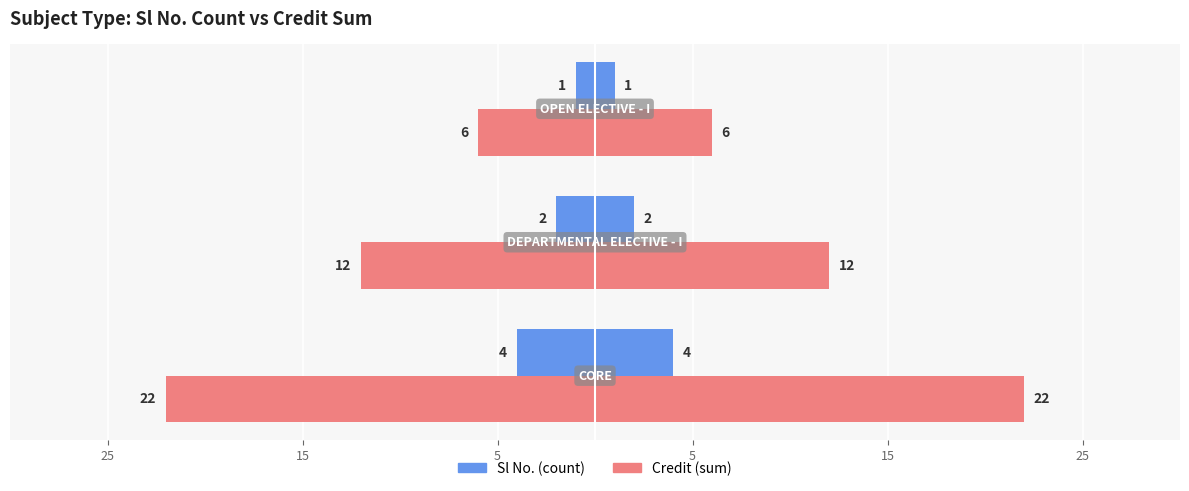

What is the value of the Sl No. (count) bar at the 2nd from the left?

2